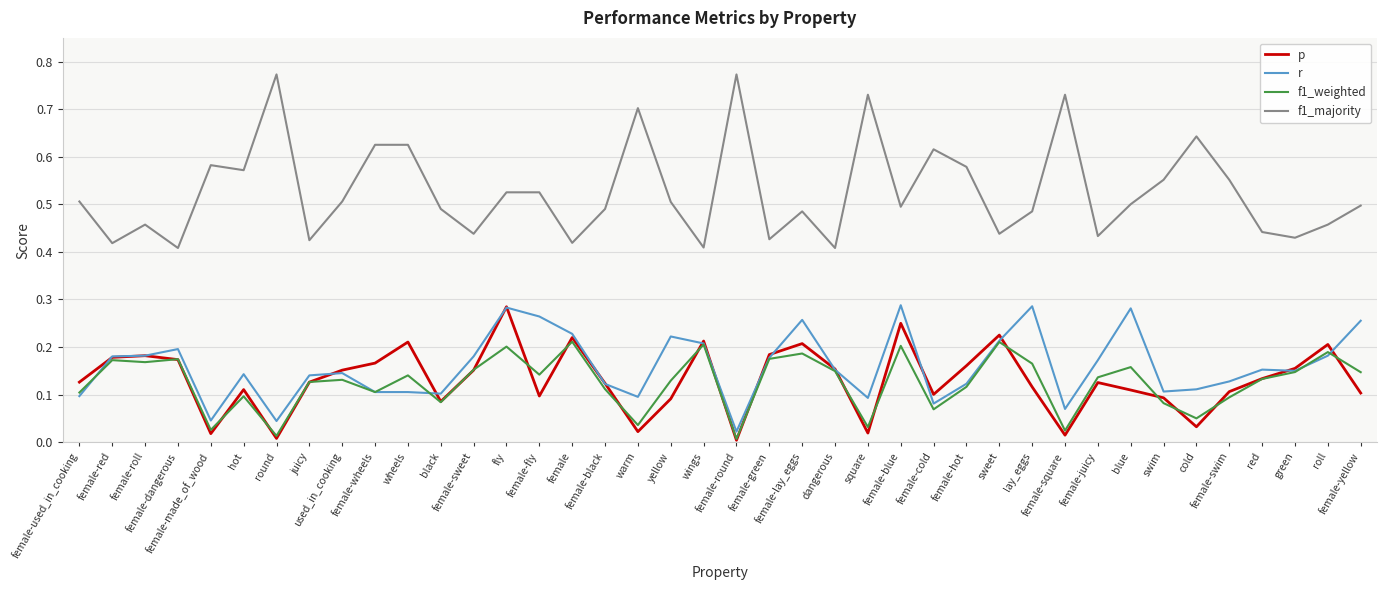

Is it true that p equals 0.1 at yellow?

True